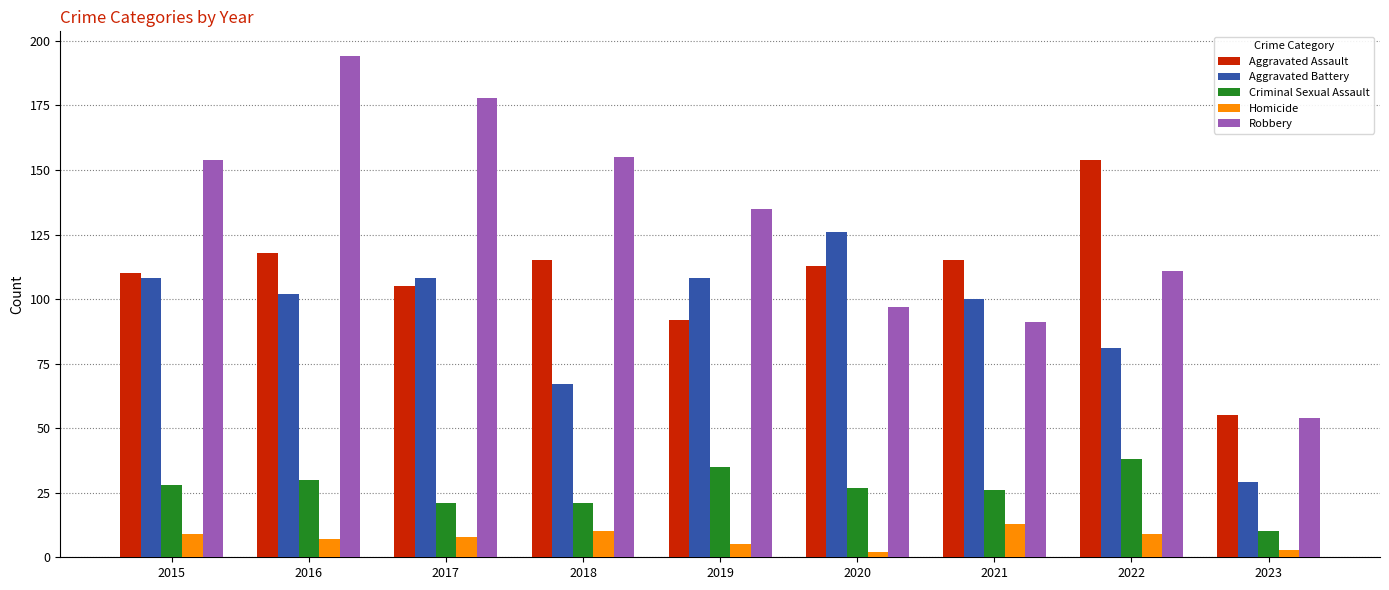

At 2021, list the series in order from largest to smallest.

Aggravated Assault, Aggravated Battery, Robbery, Criminal Sexual Assault, Homicide